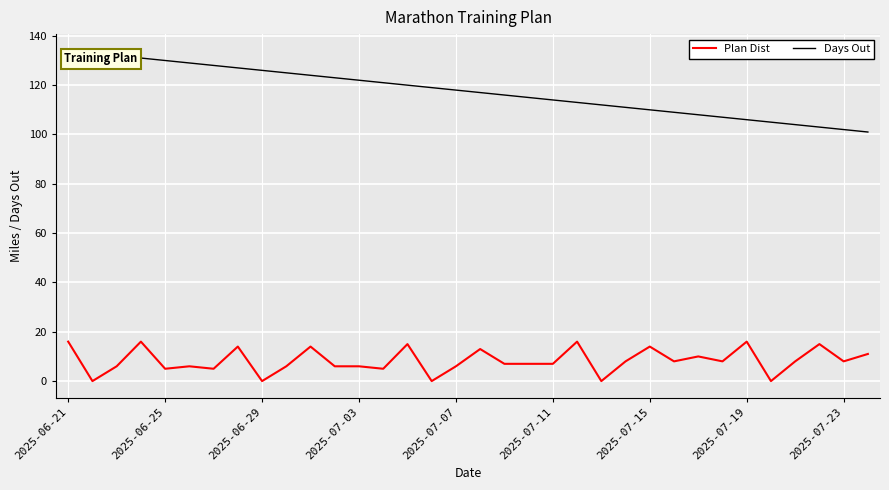

What is the sum of all Days Out values?

3995